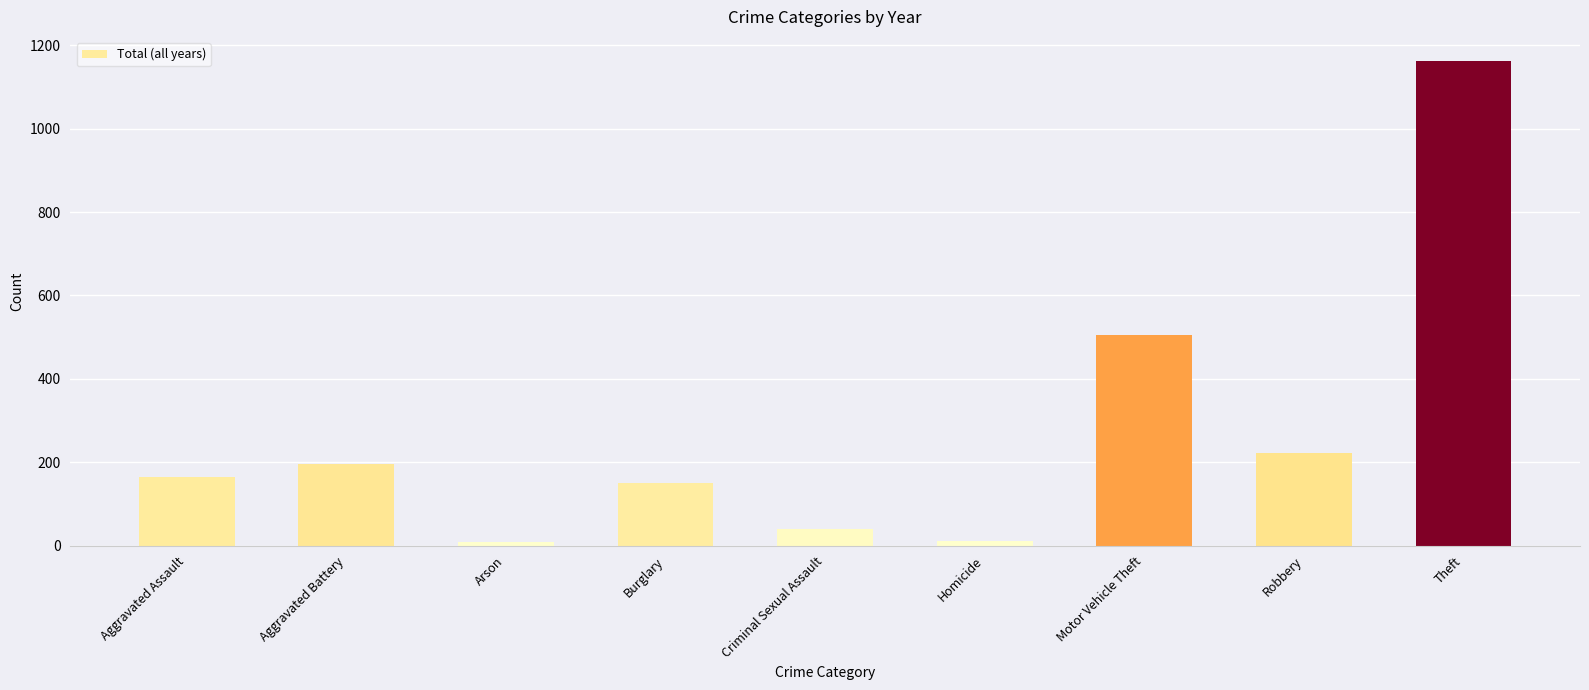

What is the value of the 7th bar from the left?

504